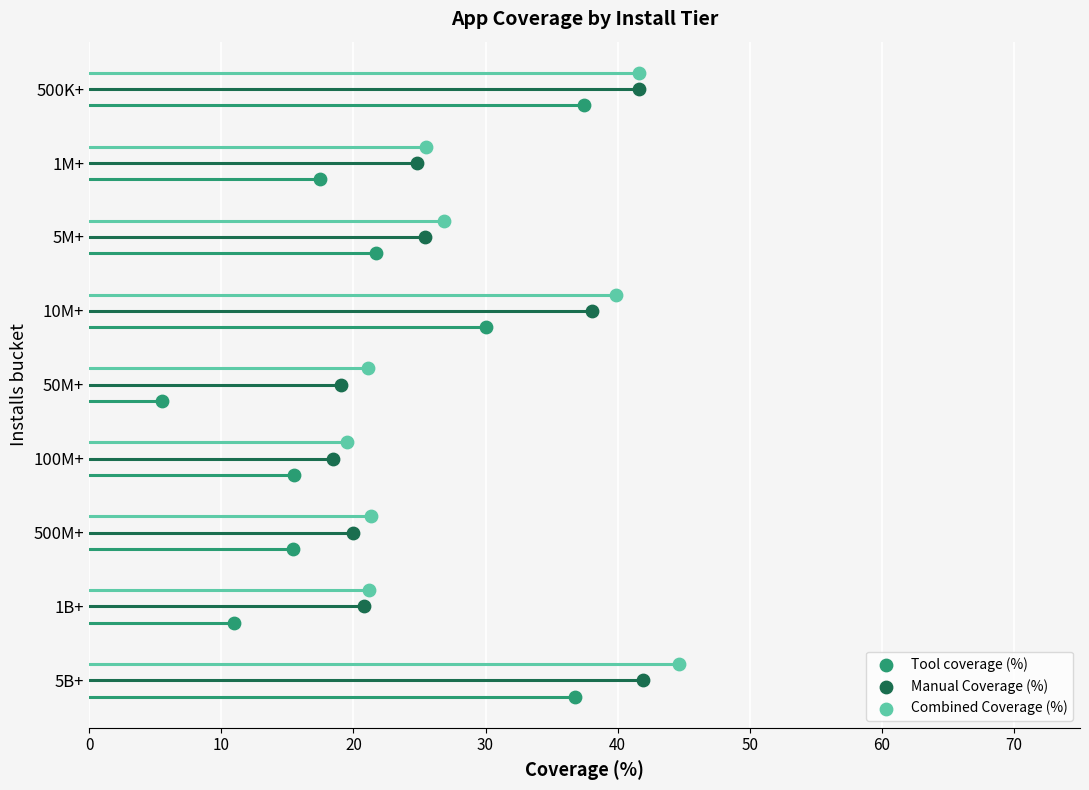

Which series reaches the minimum Y coordinate?

Tool coverage (%)